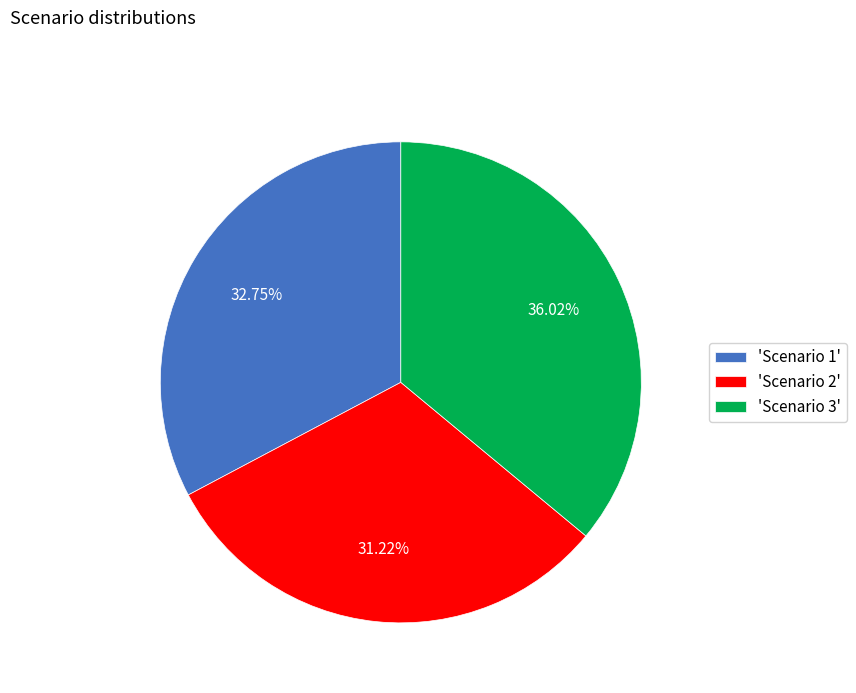

What is the ratio of the value at 'Scenario 1' to the value at 'Scenario 2'?

1.0